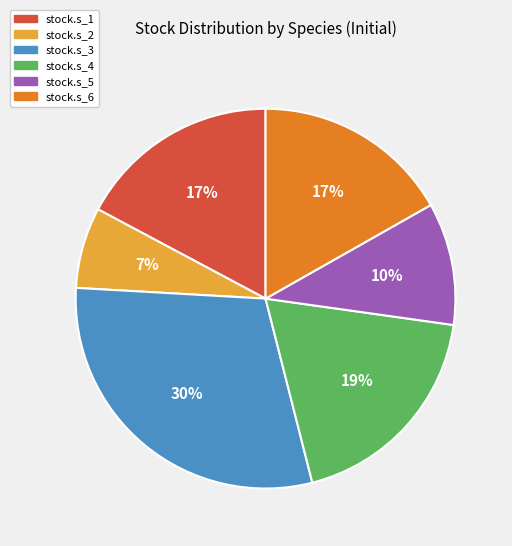

How many slices are in this pie chart?

6